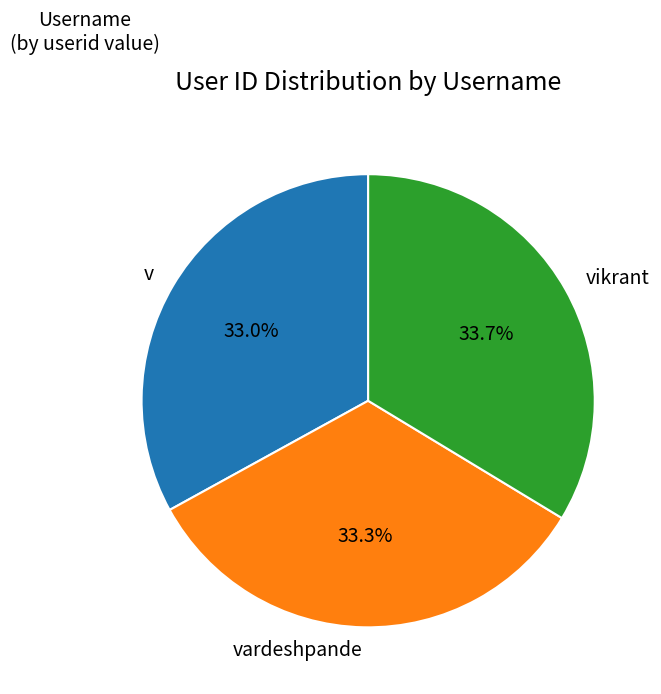

To the nearest percent, what is the difference between the largest and smallest slice percentages?

1%